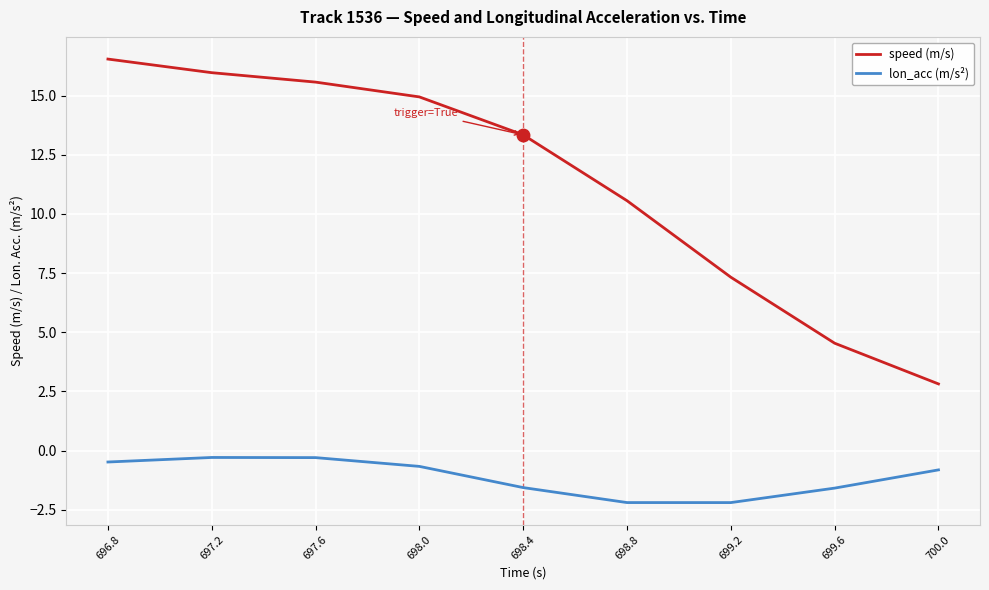

What is the total value across all series at 700.0?

2.0